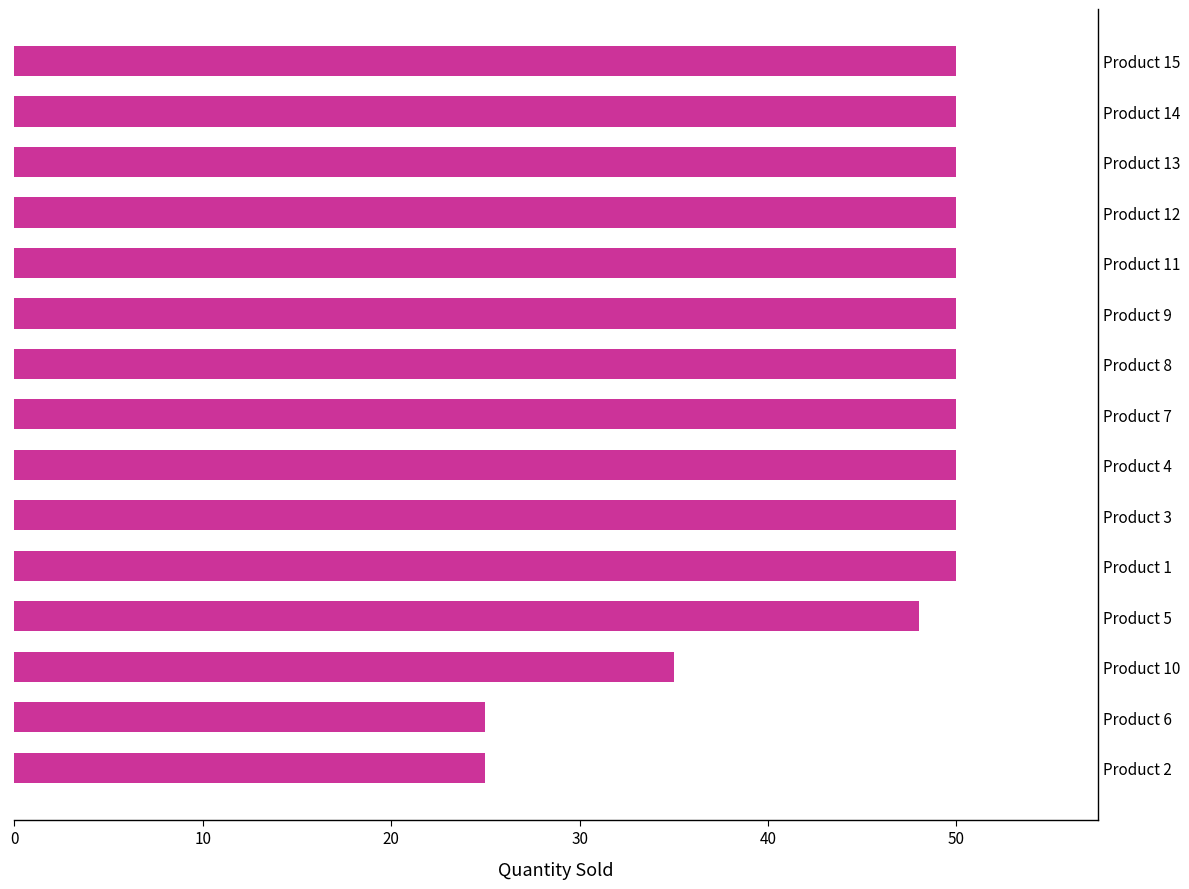

What is the change in value from Product 2 to Product 13?

+25